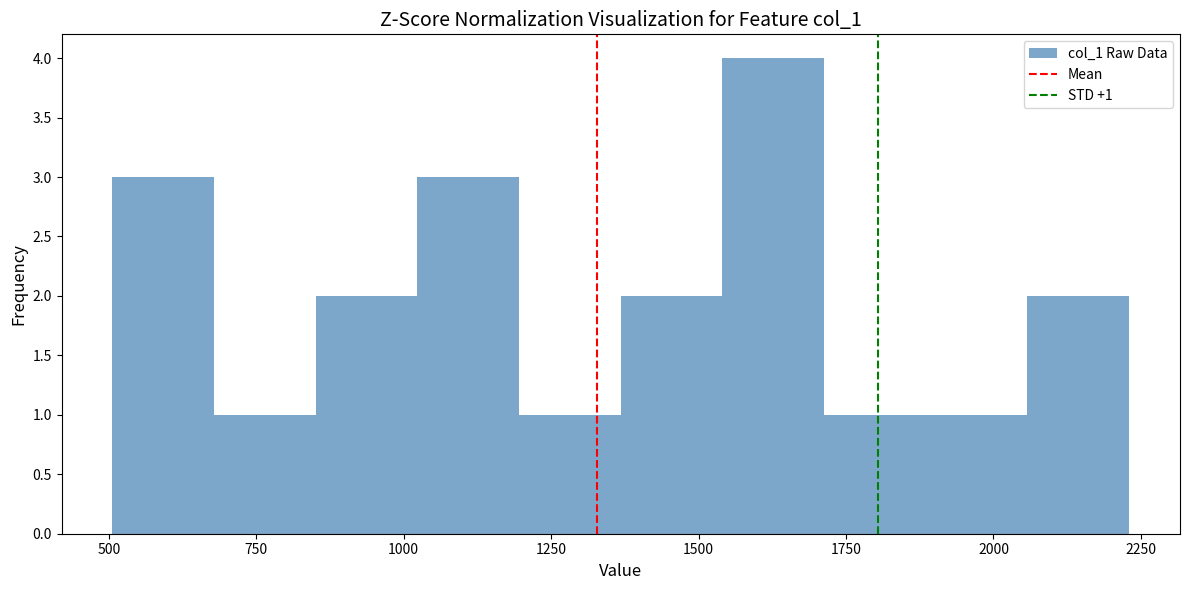

Around what value on the x-axis is the tallest bar? Give the approximate position of its centre, as read against the axis.

1650